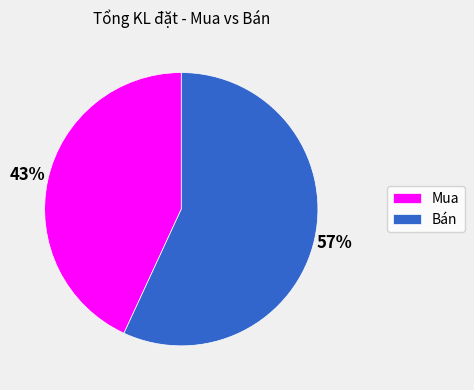

To the nearest percent, what is the combined percentage of Bán and Mua?

100%